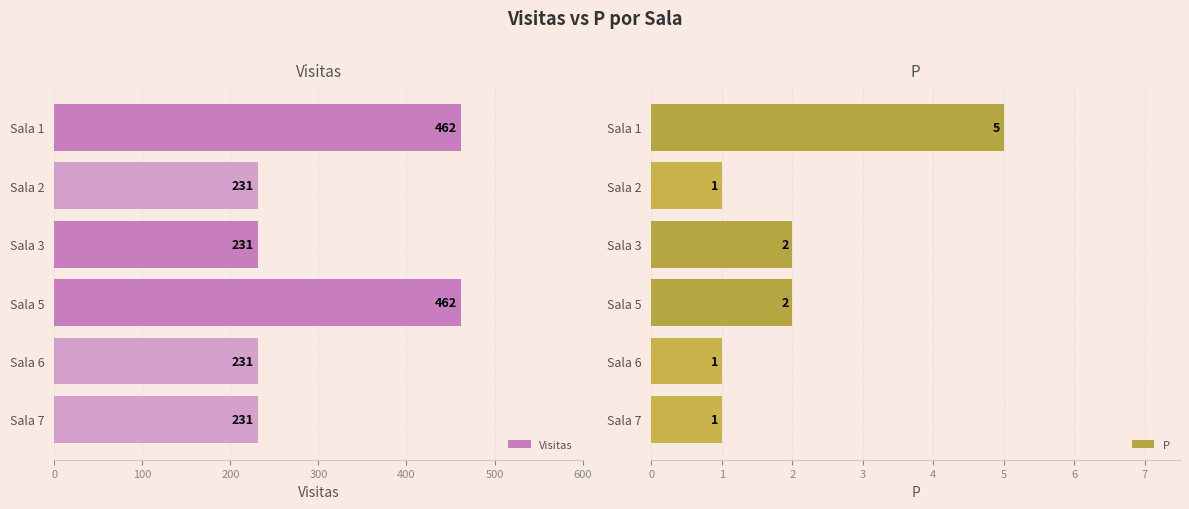

How many values in the P series exceed 2?

1